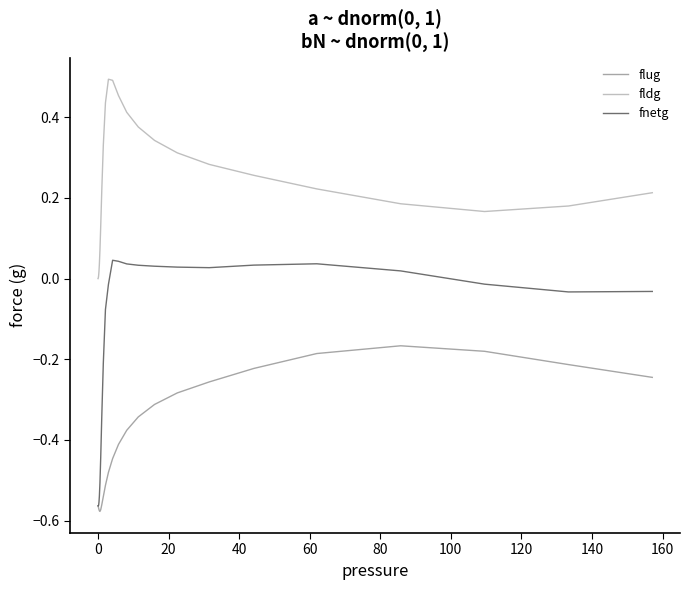

Which series has the widest spread of values?

fnetg